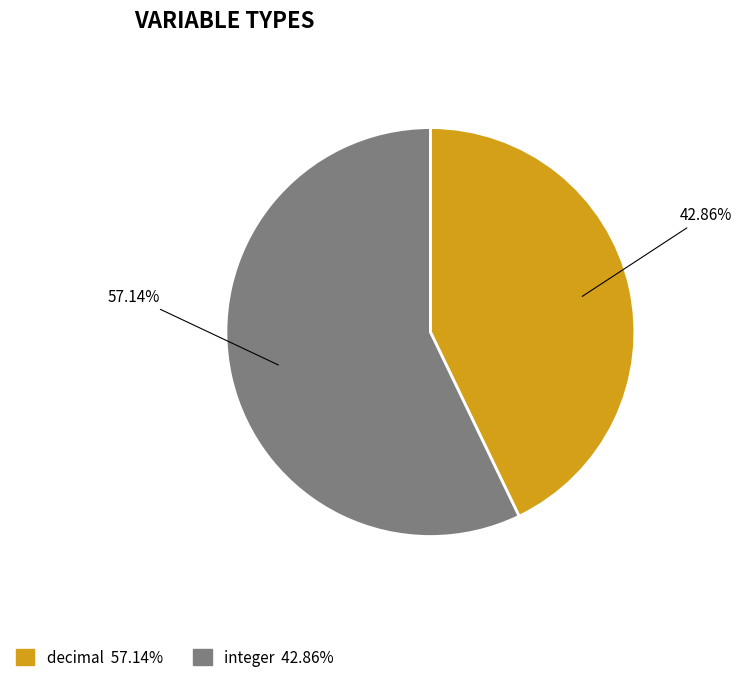

Is there a majority slice in this chart?

Yes